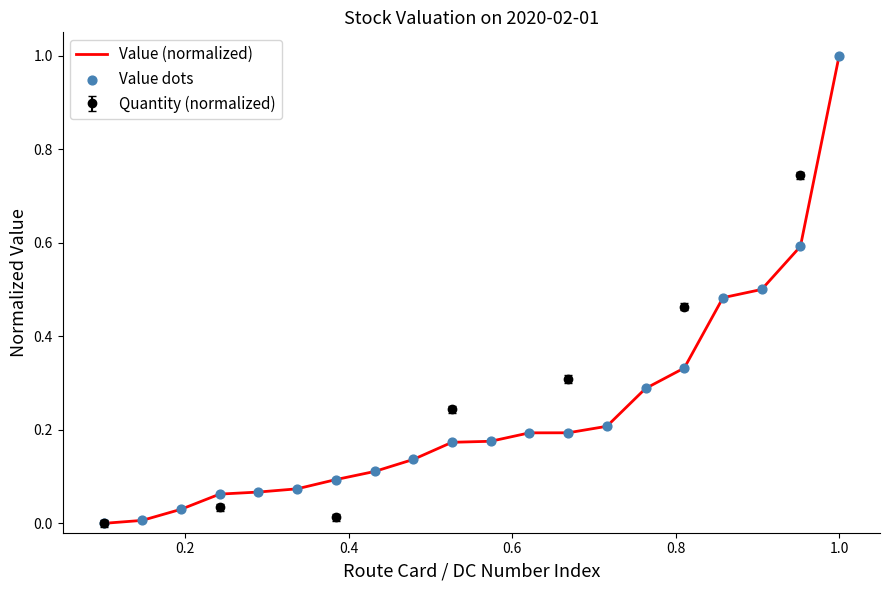

Is the value of Value dots at 19 greater than the value of Value (normalized) at 16?

Yes